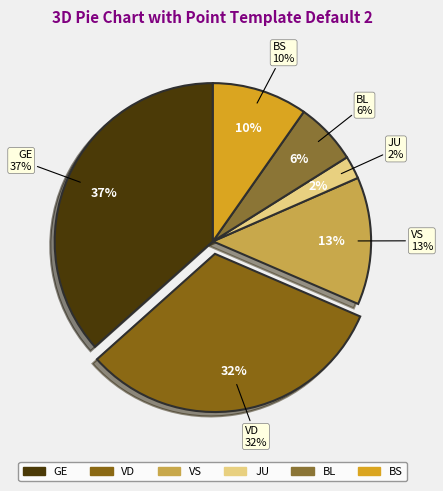

True or false: BS accounts for 2% of the total.

False